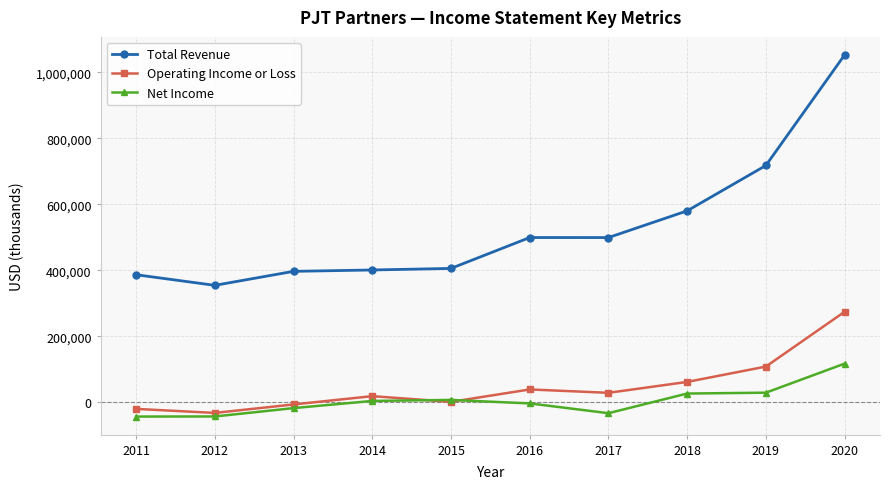

Which series changed the most between 2011 and 2019?

Total Revenue